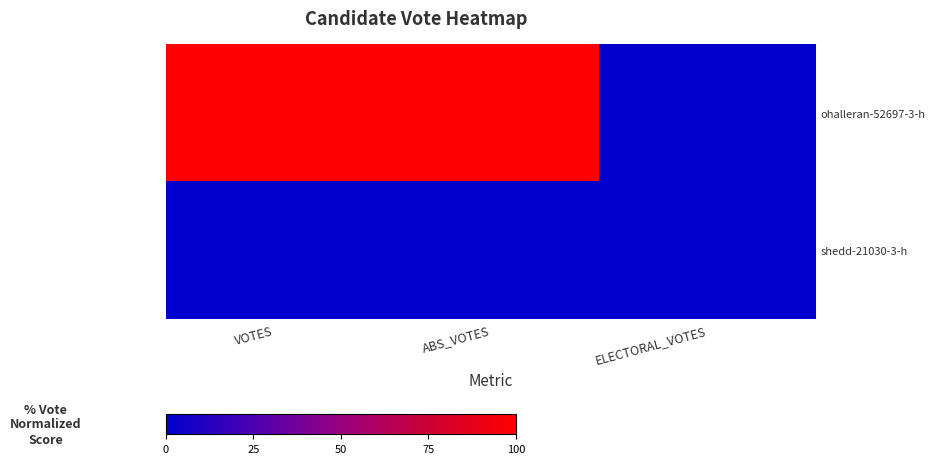

How many distinct data groups are displayed?

2